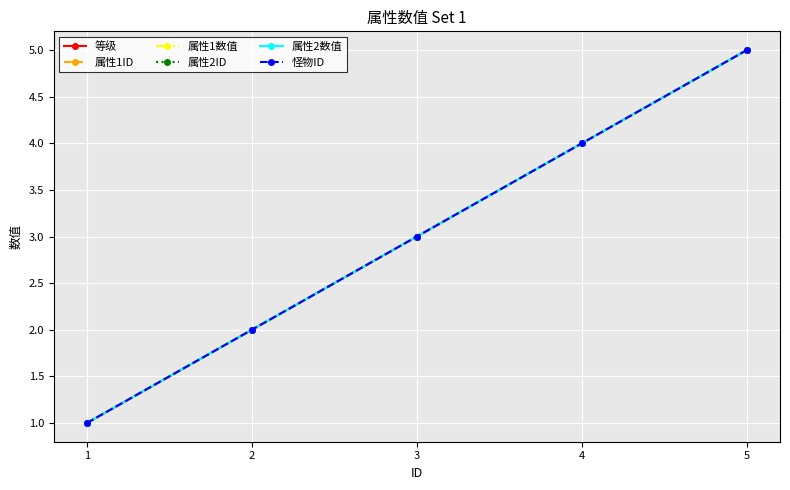

At which category is the sum across all series the highest?

5